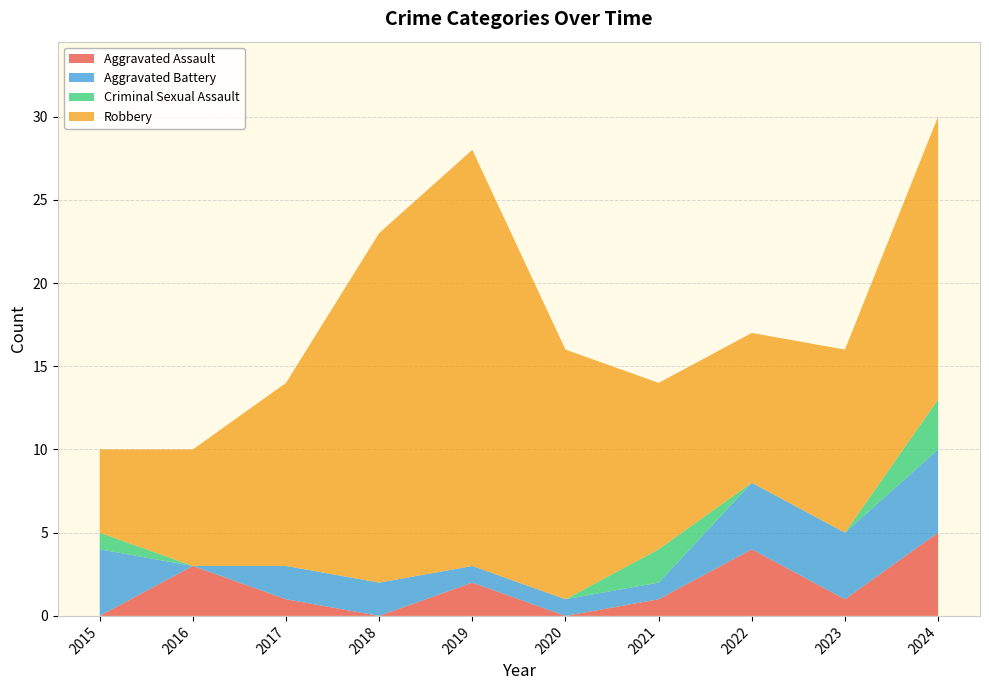

Reading left to right, list all the values displayed in this chart.

Aggravated Assault: 0	3	1	0	2	0	1	4	1	5
Aggravated Battery: 4	0	2	2	1	1	1	4	4	5
Criminal Sexual Assault: 1	0	0	0	0	0	2	0	0	3
Robbery: 5	7	11	21	25	15	10	9	11	17
Total: 10	10	14	23	28	16	14	17	16	30